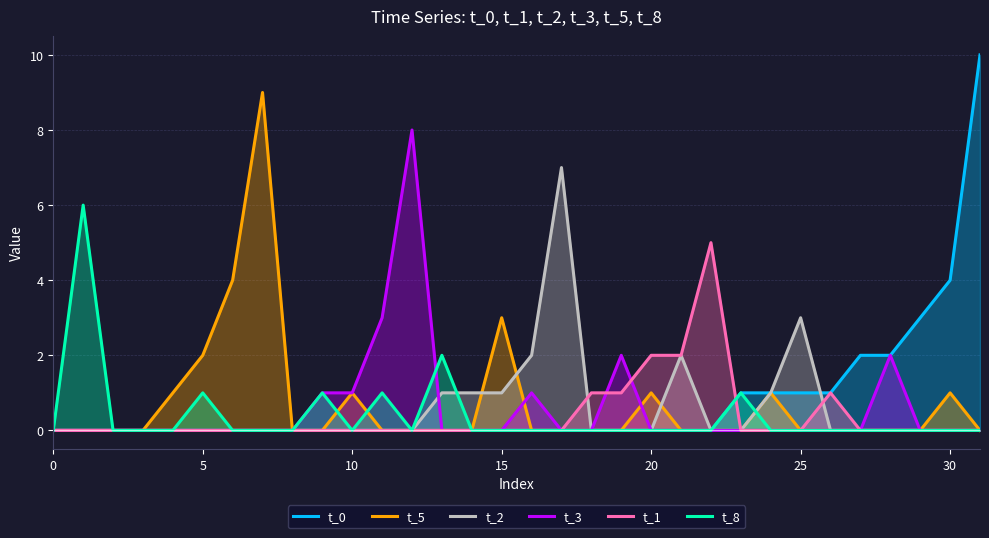

Between 21 and 24, which series saw the biggest shift?

t_1